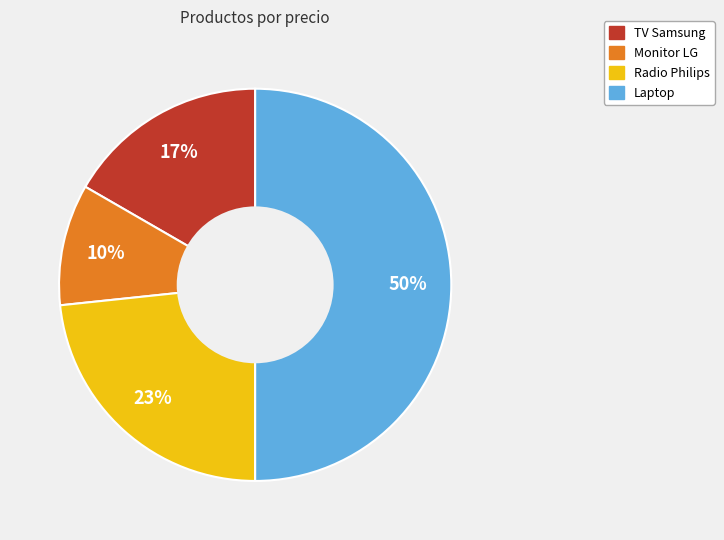

Which has a higher value, Radio Philips or Monitor LG?

Radio Philips